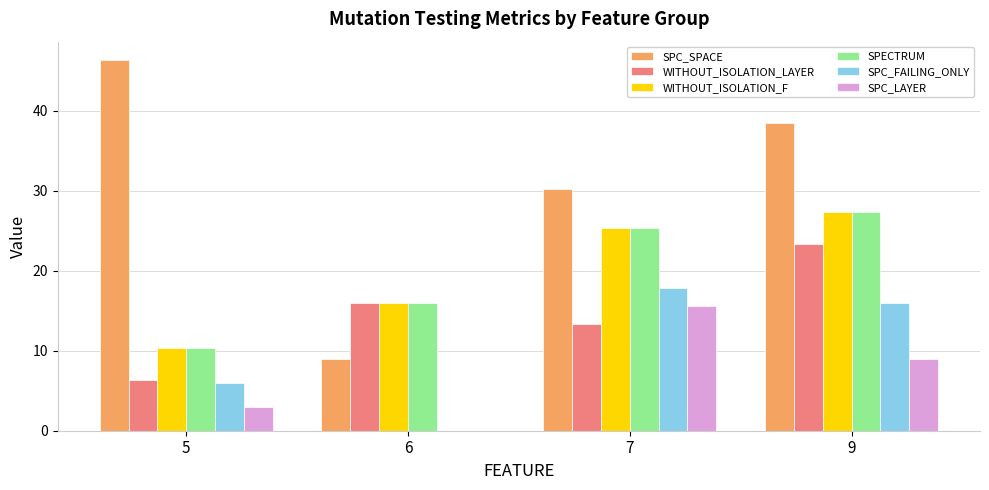

Reading left to right, transcribe all the data shown in this chart.

SPC_SPACE: 5=46.3	6=9.0	7=30.2	9=38.5
WITHOUT_ISOLATION_LAYER: 5=6.3	6=16.0	7=13.4	9=23.3
WITHOUT_ISOLATION_F: 5=10.3	6=16.0	7=25.4	9=27.3
SPECTRUM: 5=10.3	6=16.0	7=25.4	9=27.3
SPC_FAILING_ONLY: 5=6.0	6=0.0	7=17.8	9=16.0
SPC_LAYER: 5=3.0	6=0.0	7=15.6	9=9.0